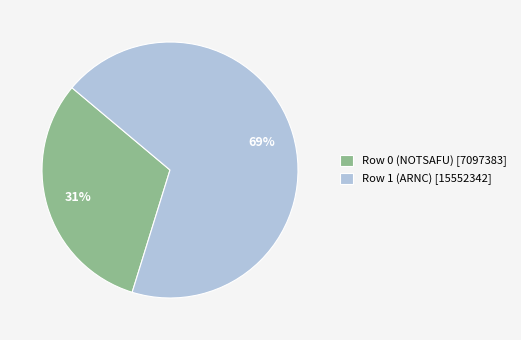

Count the number of slices in the pie.

2